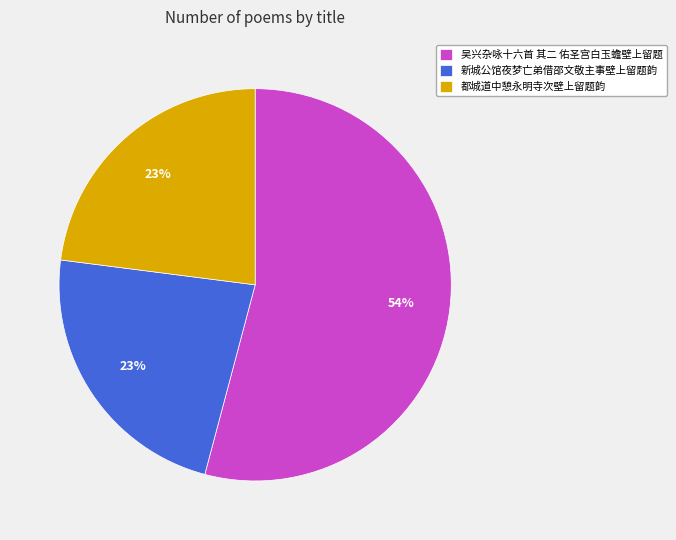

Is the sum of 新城公馆夜梦亡弟借邵文敬主事壁上留题韵 and 吴兴杂咏十六首 其二 佑圣宫白玉蟾壁上留题 greater than half?

Yes